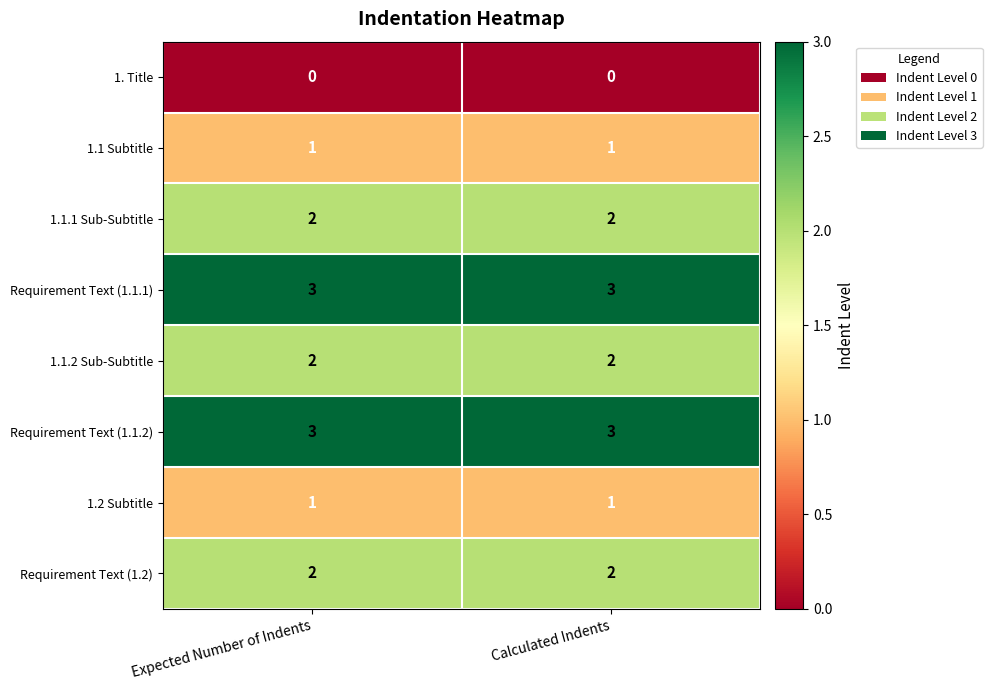

What is the difference between the highest and lowest values at Calculated Indents?

3